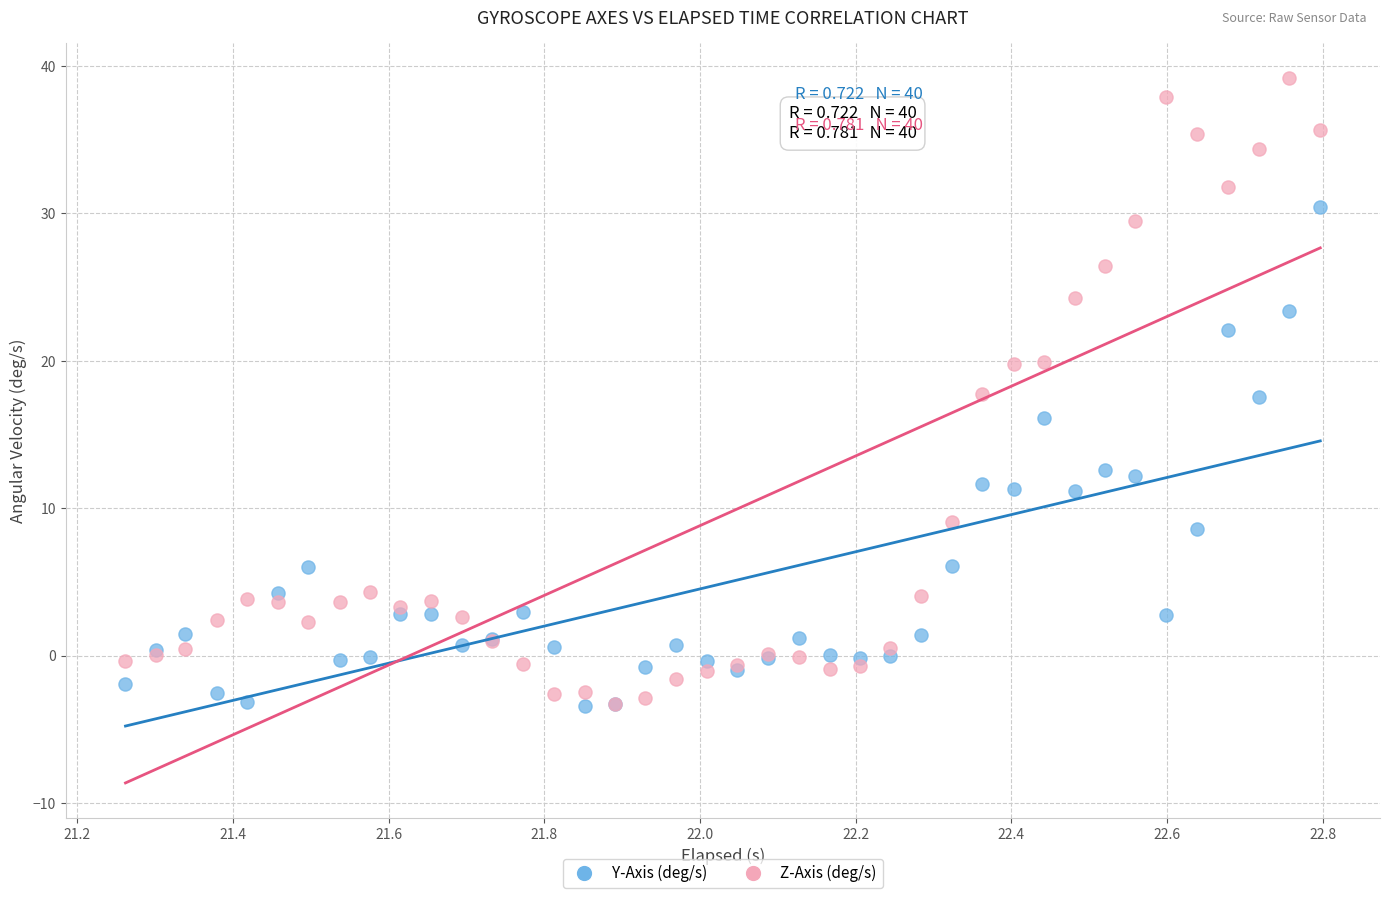

Which series contains the highest Y value?

Z-Axis (deg/s)